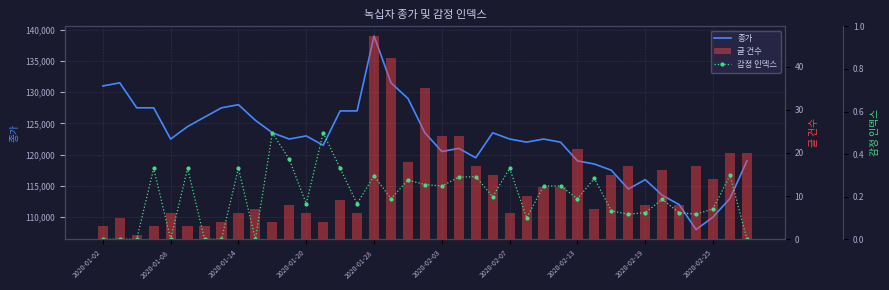

What is the average value of the 감정 인덱스 series?

0.2